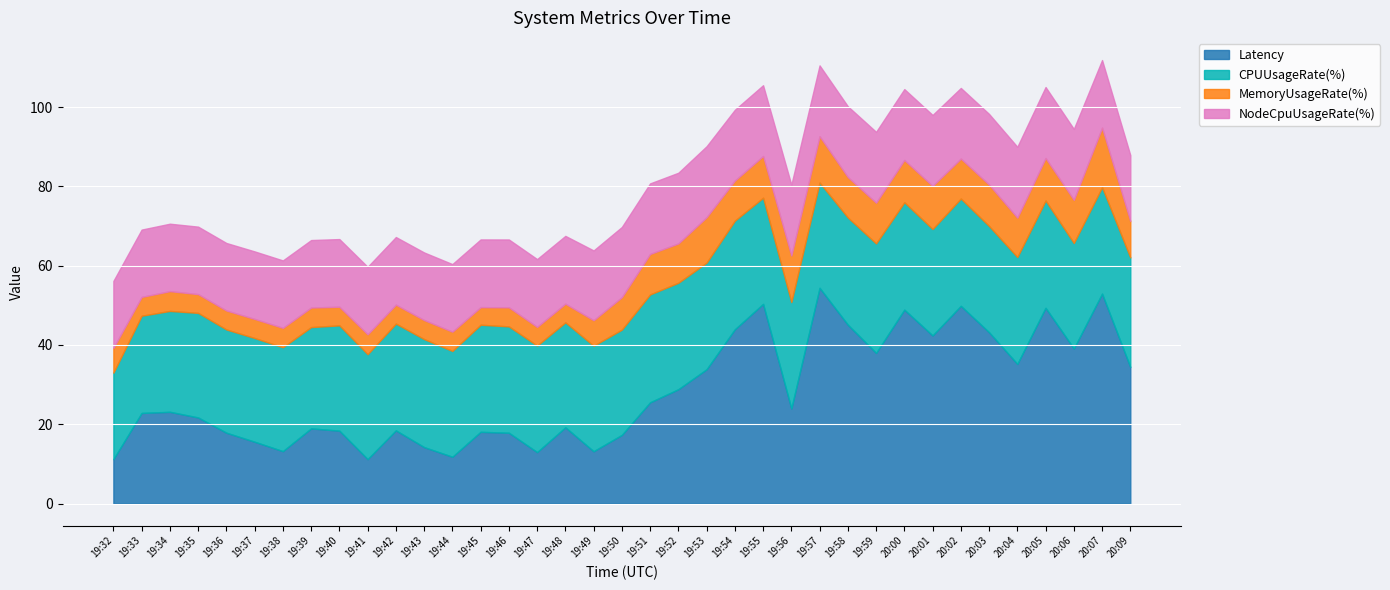

List the labels in order of NodeCpuUsageRate(%) value, smallest first.

20:09, 19:32, 19:33, 19:34, 19:38, 19:39, 19:35, 19:41, 19:36, 19:37, 19:44, 19:43, 19:42, 20:07, 19:40, 19:45, 19:48, 19:47, 19:46, 19:49, 19:50, 19:51, 20:02, 19:52, 20:03, 19:55, 19:54, 19:56, 19:58, 19:57, 19:59, 20:04, 20:00, 20:06, 19:53, 20:01, 20:05